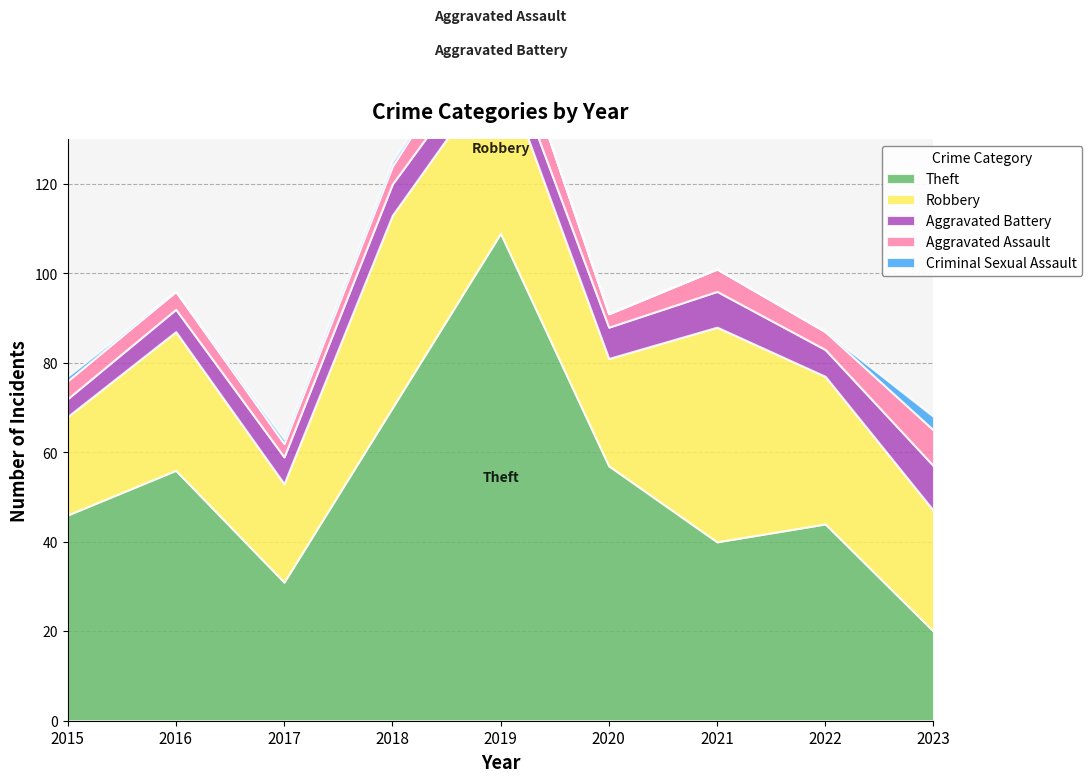

Reading right to left, what are all the values shown in this chart?

Theft: 2023=20	2022=44	2021=40	2020=57	2019=109	2018=70	2017=31	2016=56	2015=46
Robbery: 2023=27	2022=33	2021=48	2020=24	2019=38	2018=43	2017=22	2016=31	2015=22
Aggravated Battery: 2023=10	2022=6	2021=8	2020=7	2019=6	2018=7	2017=6	2016=5	2015=4
Aggravated Assault: 2023=8	2022=4	2021=5	2020=3	2019=9	2018=4	2017=3	2016=4	2015=4
Criminal Sexual Assault: 2023=3	2022=0	2021=0	2020=0	2019=0	2018=1	2017=1	2016=0	2015=1